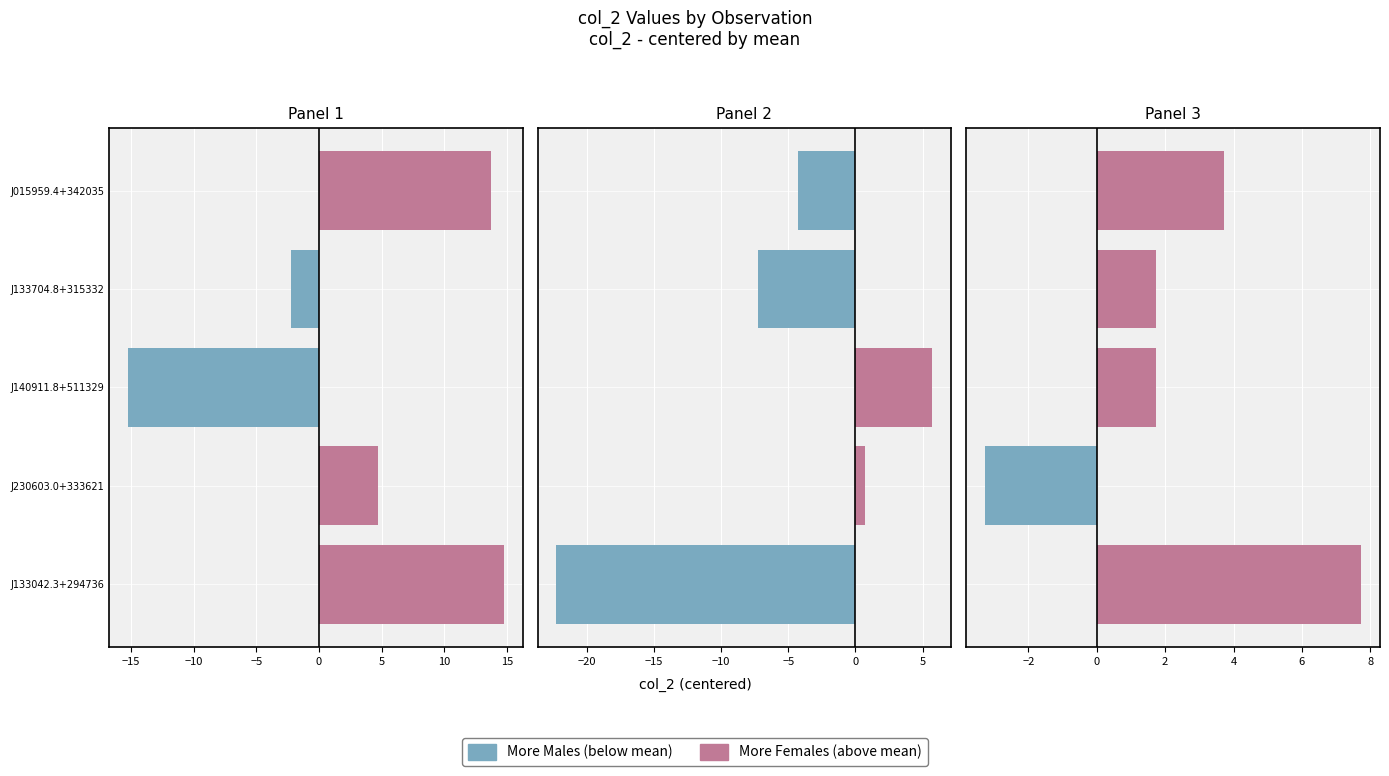

What is the total value across all series at J015959.4+342035?

3.7